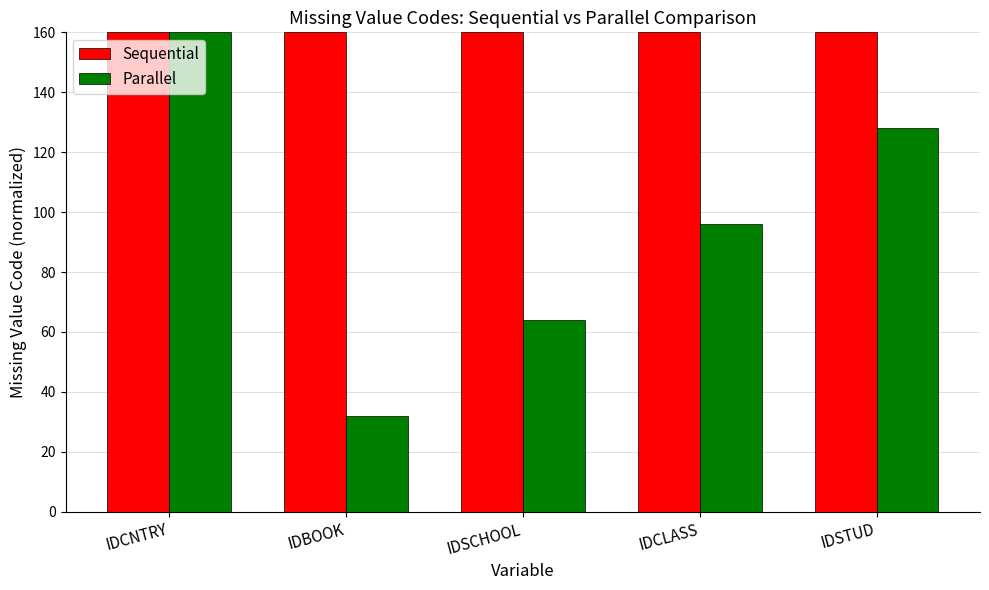

What is the difference between the maximum and second lowest values in the Parallel series?

96